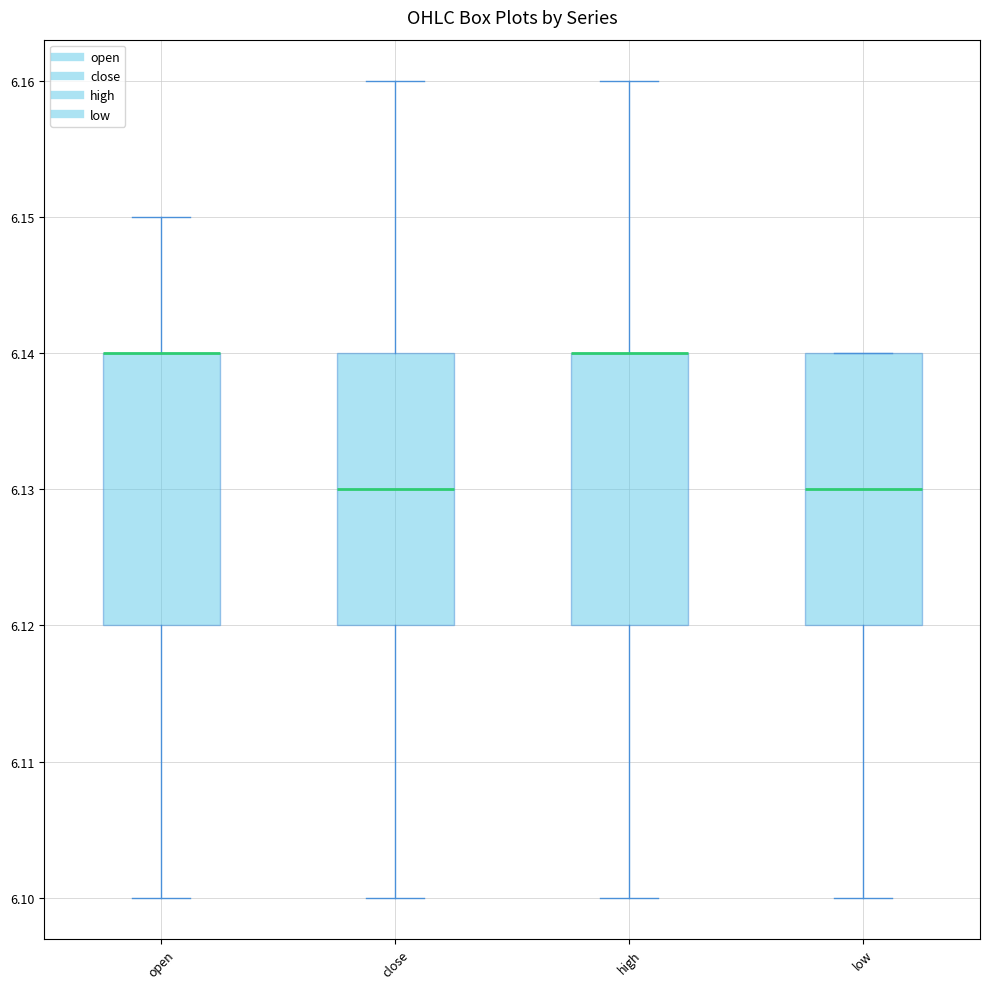

Reading left to right, read every box against the y-axis: the position of its median line, the range the box covers, and the ends of its whiskers. The values are not printed on the chart, so give them approximately, as read against the axis.

open: median 6.14 (drawn on the box's upper edge), box 6.12 to 6.14, whiskers 6.10 to 6.15
close: median 6.13, box 6.12 to 6.14, whiskers 6.10 to 6.16
high: median 6.14 (drawn on the box's upper edge), box 6.12 to 6.14, whiskers 6.10 to 6.16
low: median 6.13, box 6.12 to 6.14, whiskers 6.10 to 6.14